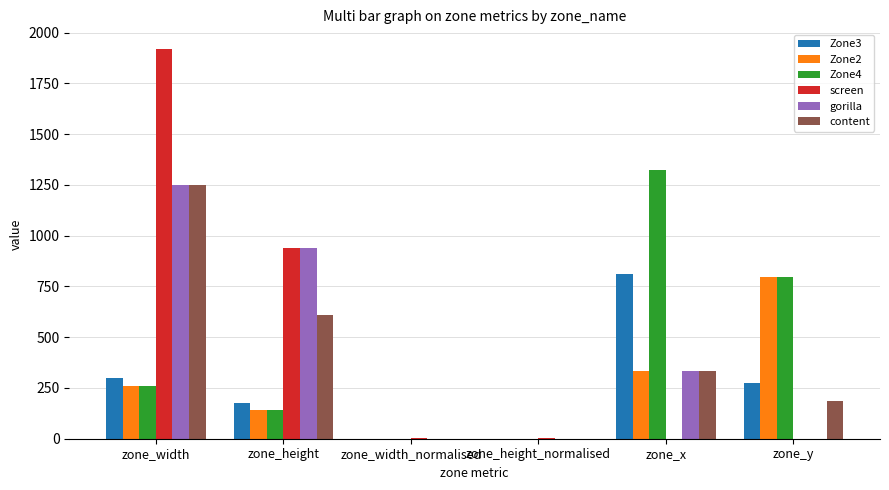

What is the sum of all Zone2 values?

1534.7